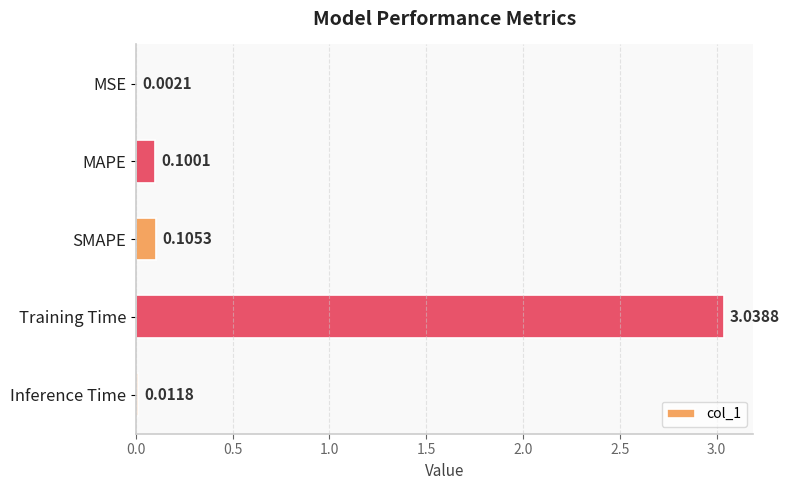

What is the change in value from Training Time to Inference Time?

-3.0